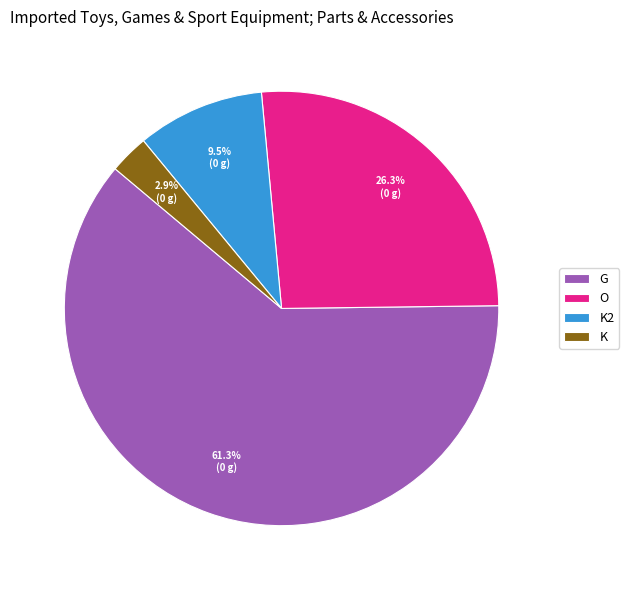

Rank the categories by value from lowest to highest.

K, K2, O, G